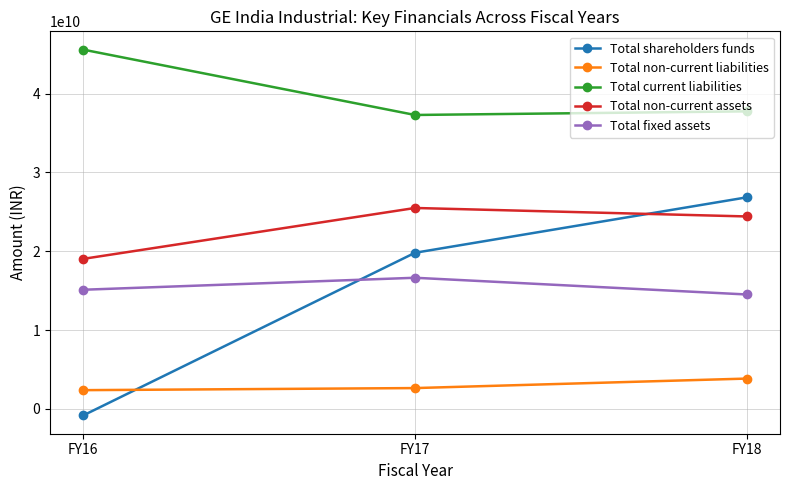

At FY18, list the series in order from smallest to largest.

Total non-current liabilities, Total fixed assets, Total non-current assets, Total shareholders funds, Total current liabilities